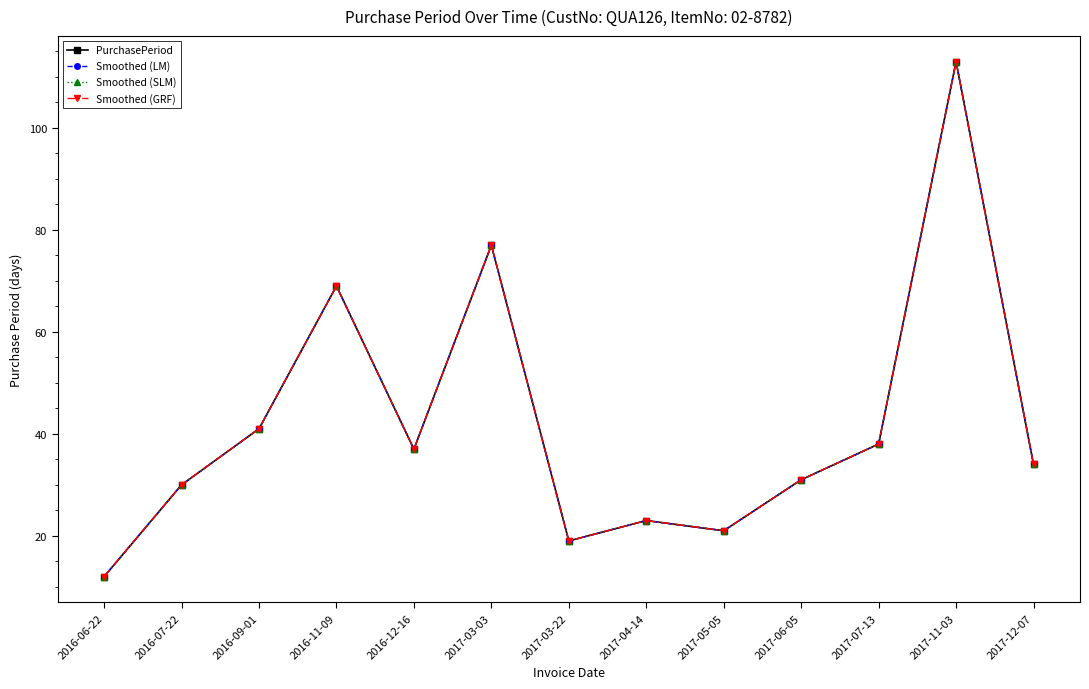

True or false: Smoothed (SLM) and Smoothed (LM) intersect in this chart.

False